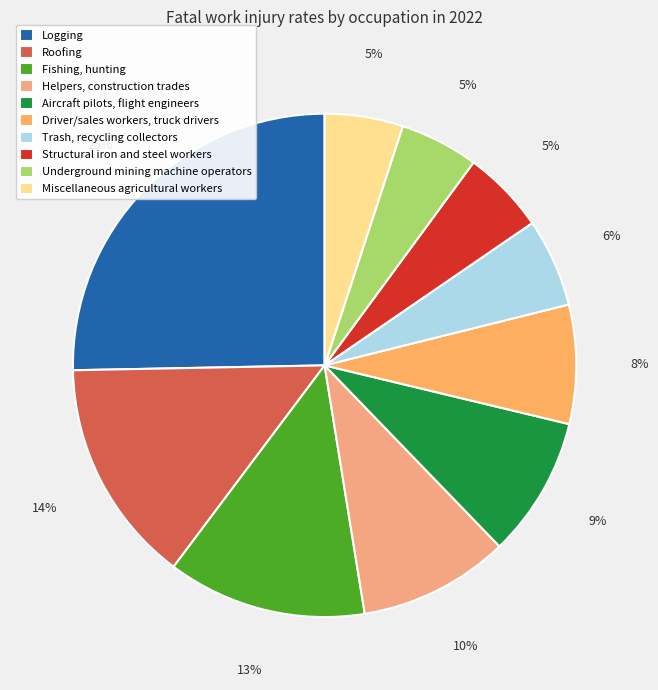

Which has a higher value, Trash, recycling collectors or Driver/sales workers, truck drivers?

Driver/sales workers, truck drivers